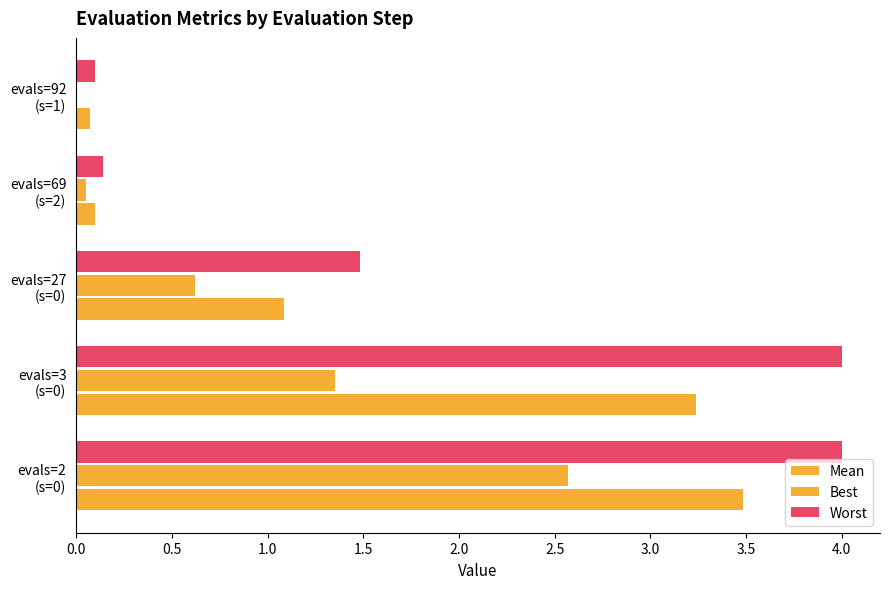

What is the difference between the maximum and second lowest values in the Best series?

2.5